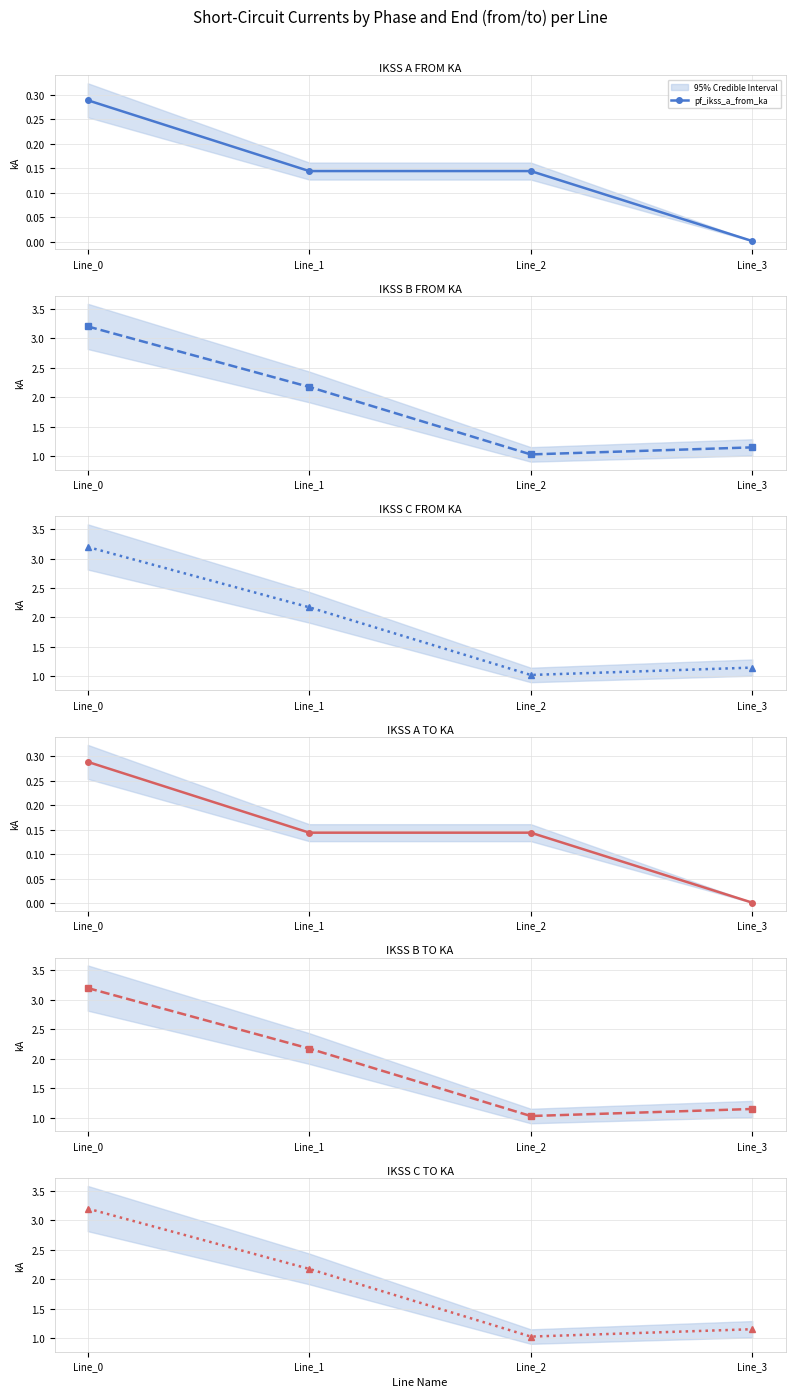

What is the value of the pf_ikss_b_to_ka point at the 4th from the left?

1.1